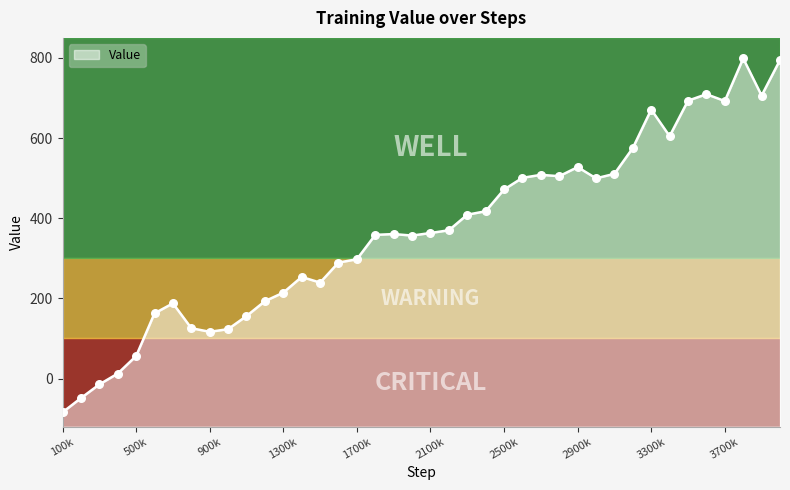

Approximately how many times larger is the value at 2200000 compared to 2000000?

1.0